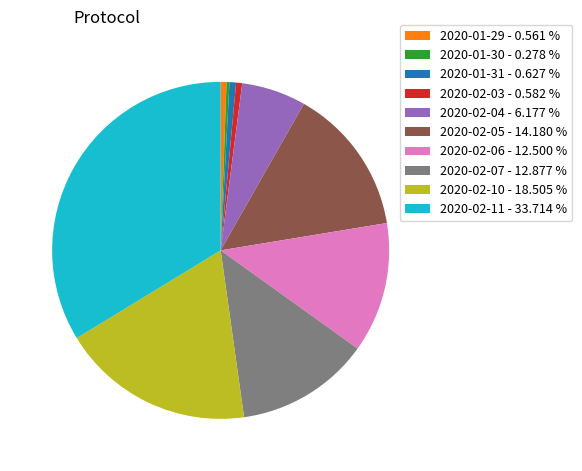

Do 2020-02-04 - 6.177 % and 2020-01-29 - 0.561 % together represent more than half of the pie?

No